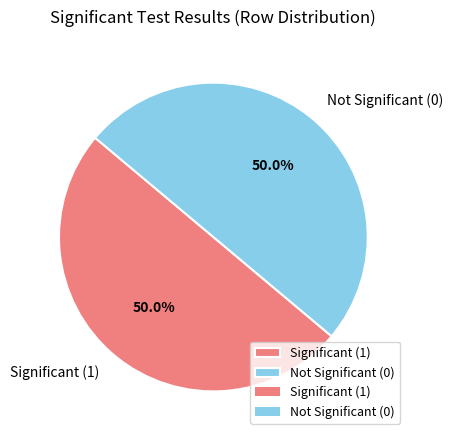

To the nearest percent, what is the difference between the largest and smallest slice percentages?

0%